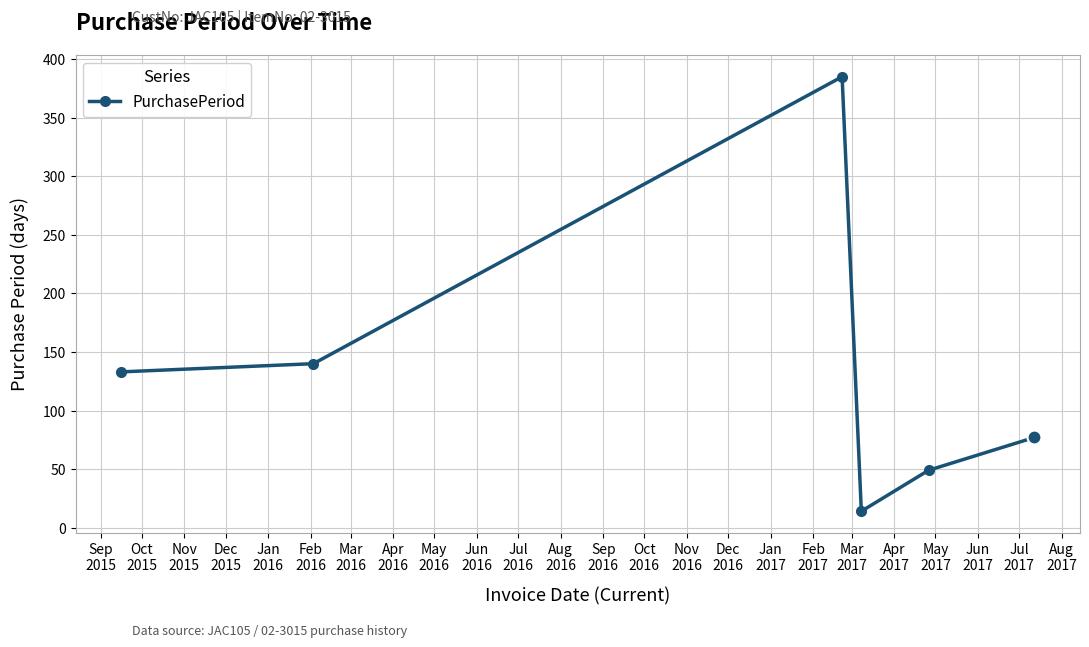

How many interior local peaks (higher than both neighbors) does the data have?

1